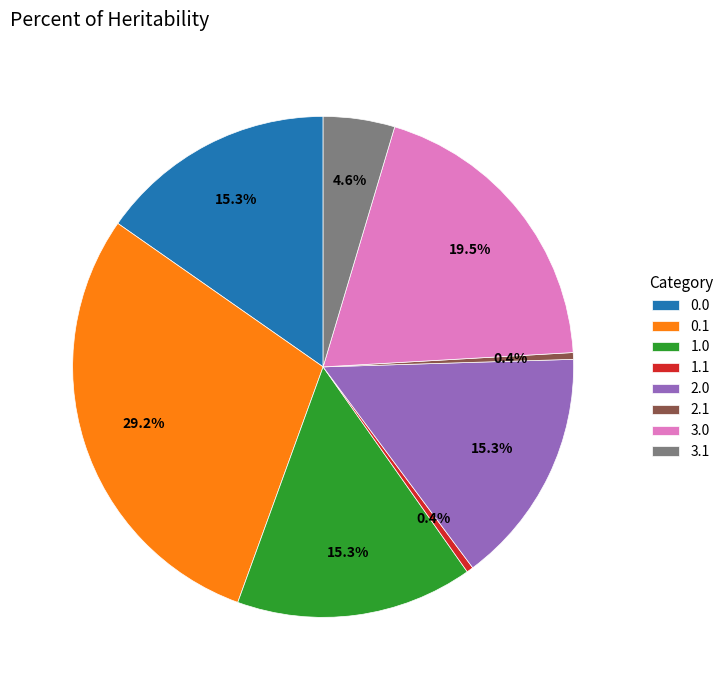

Do 2.1 and 0.0 together represent more than half of the pie?

No